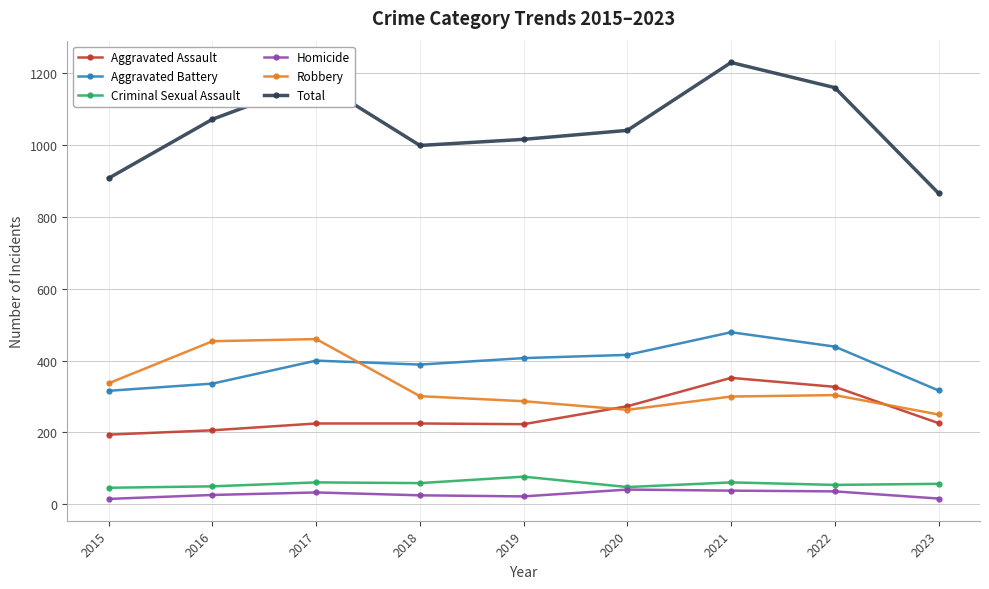

True or false: Total has more than 1 points higher than both neighbors.

True